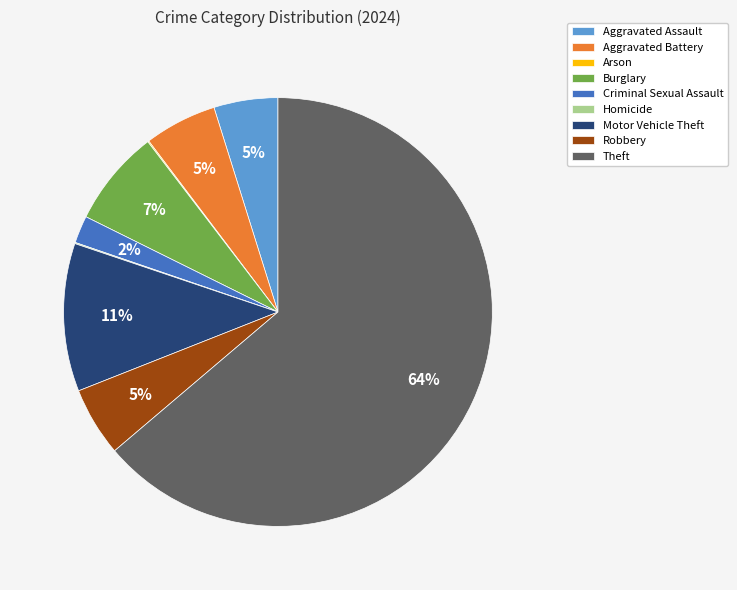

Combined, do Motor Vehicle Theft and Burglary account for over 50%?

No